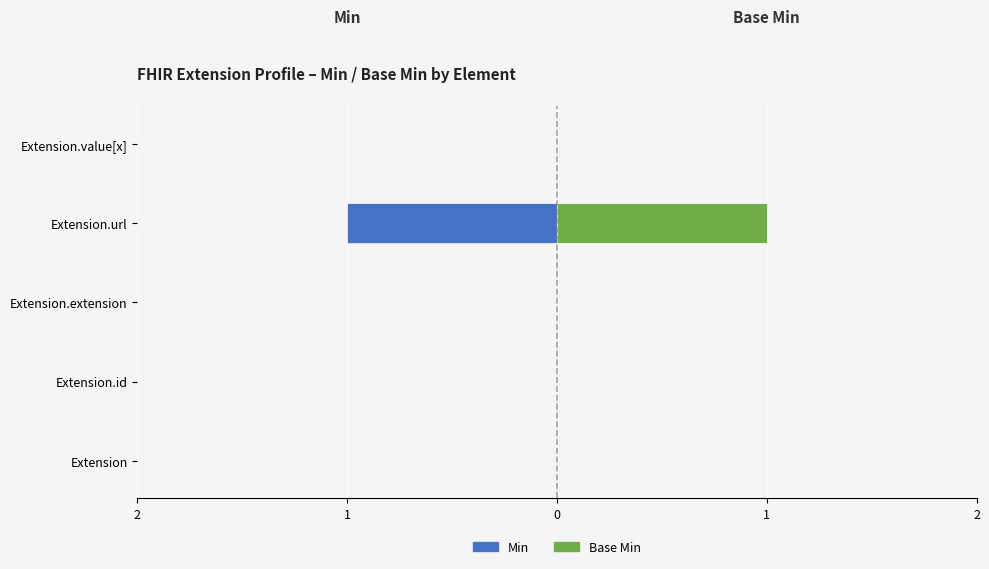

How many bars are there in each group?

2